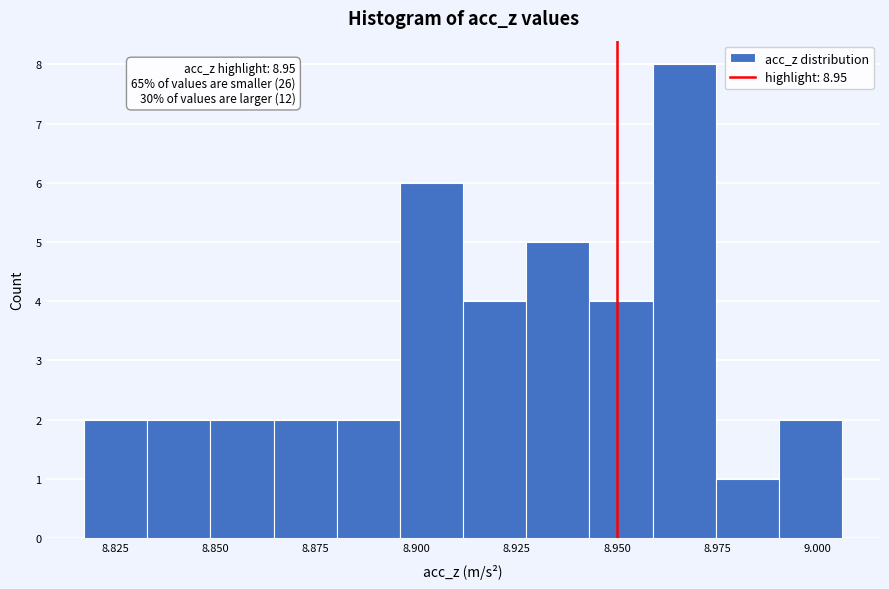

Read against the x-axis, roughly where is the centre of the tallest bar?

8.965